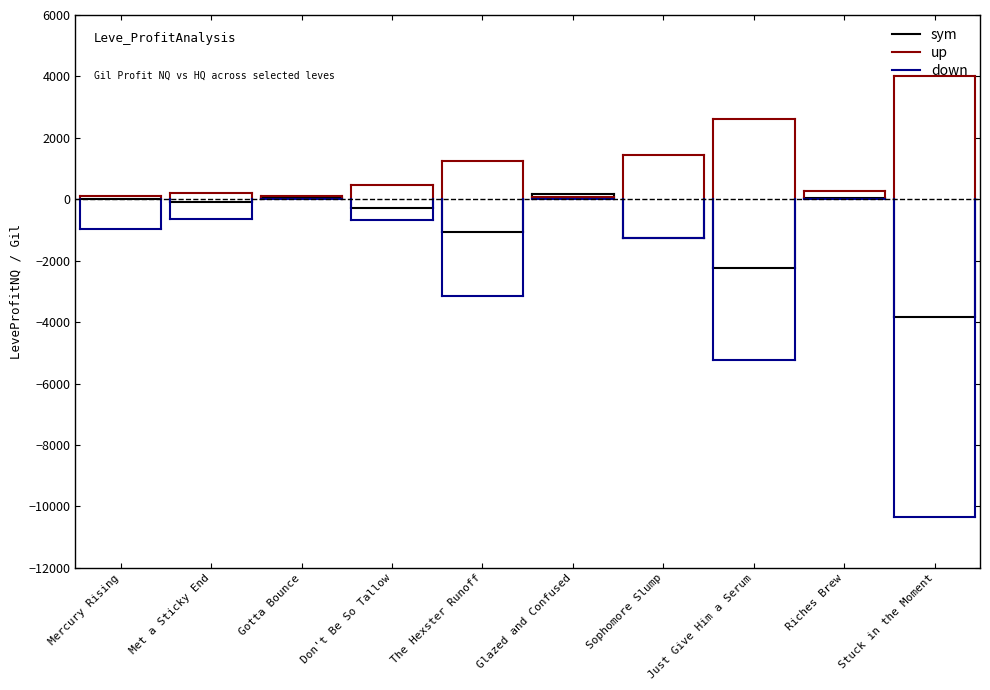

Which series has the largest range (max minus min)?

down